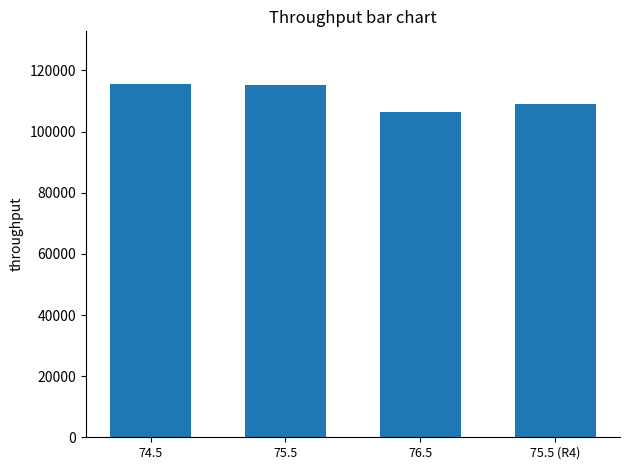

What is the ratio of the value at 74.5 to the value at 76.5?

1.1